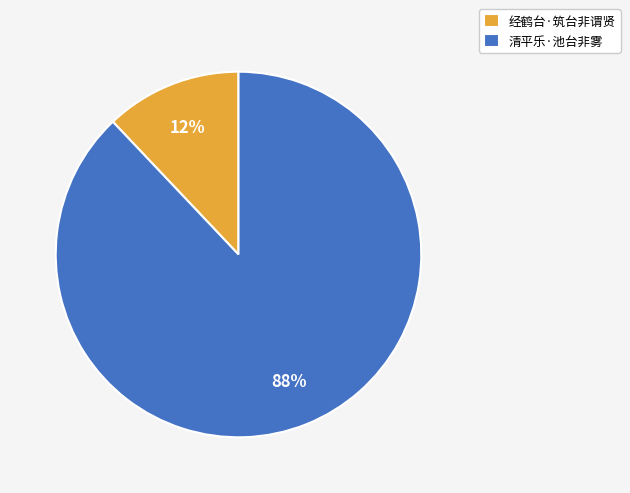

Is the sum of 经鹤台·筑台非谓贤 and 清平乐·池台非雾 greater than half?

Yes